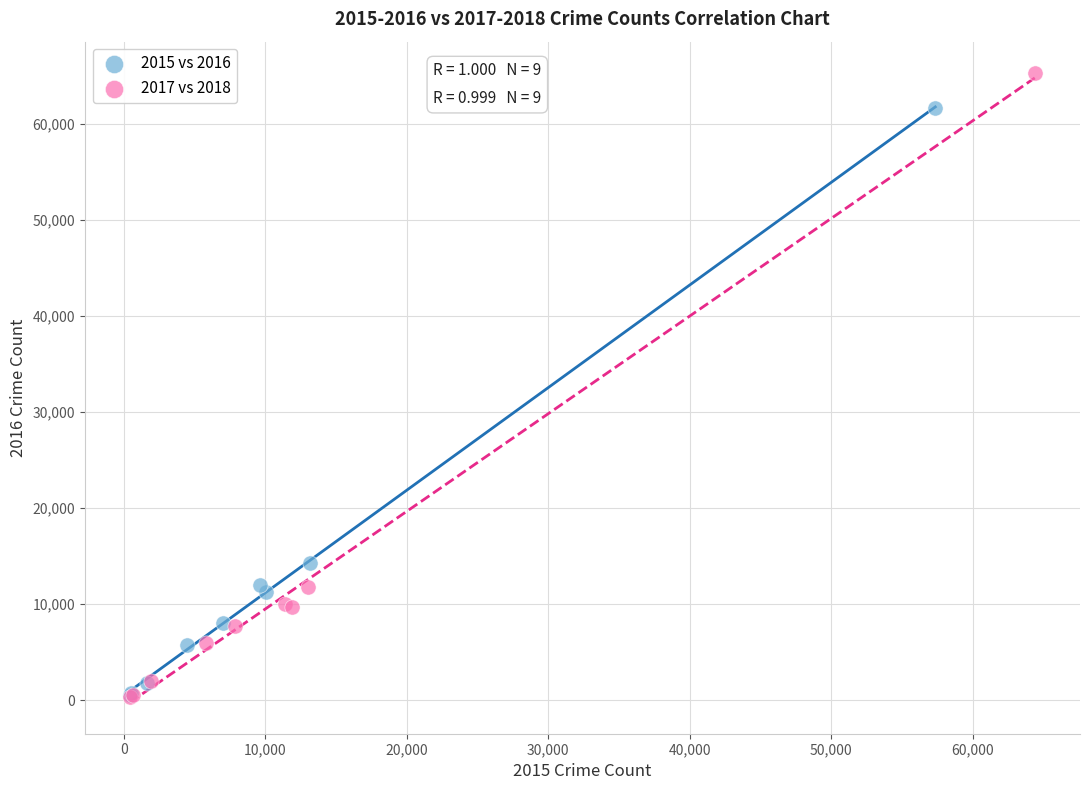

Which series has the widest spread of Y values?

2017 vs 2018